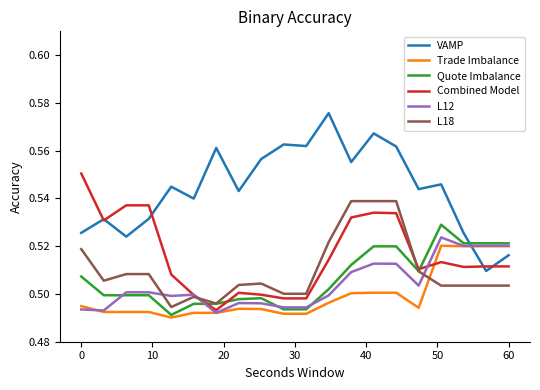

True or false: VAMP and L12 cross at least once.

True